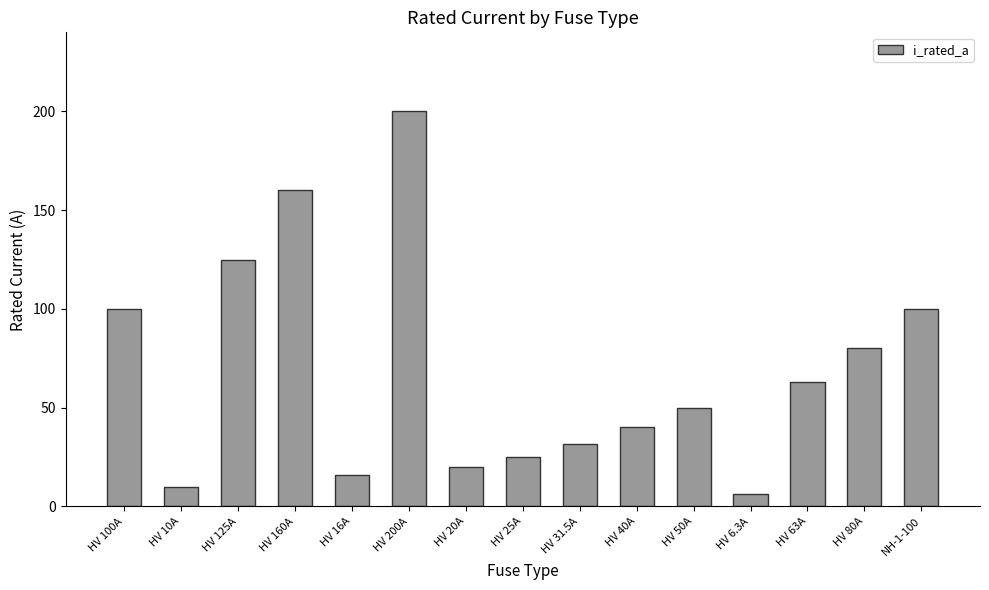

What position from the left is HV 6.3A?

12